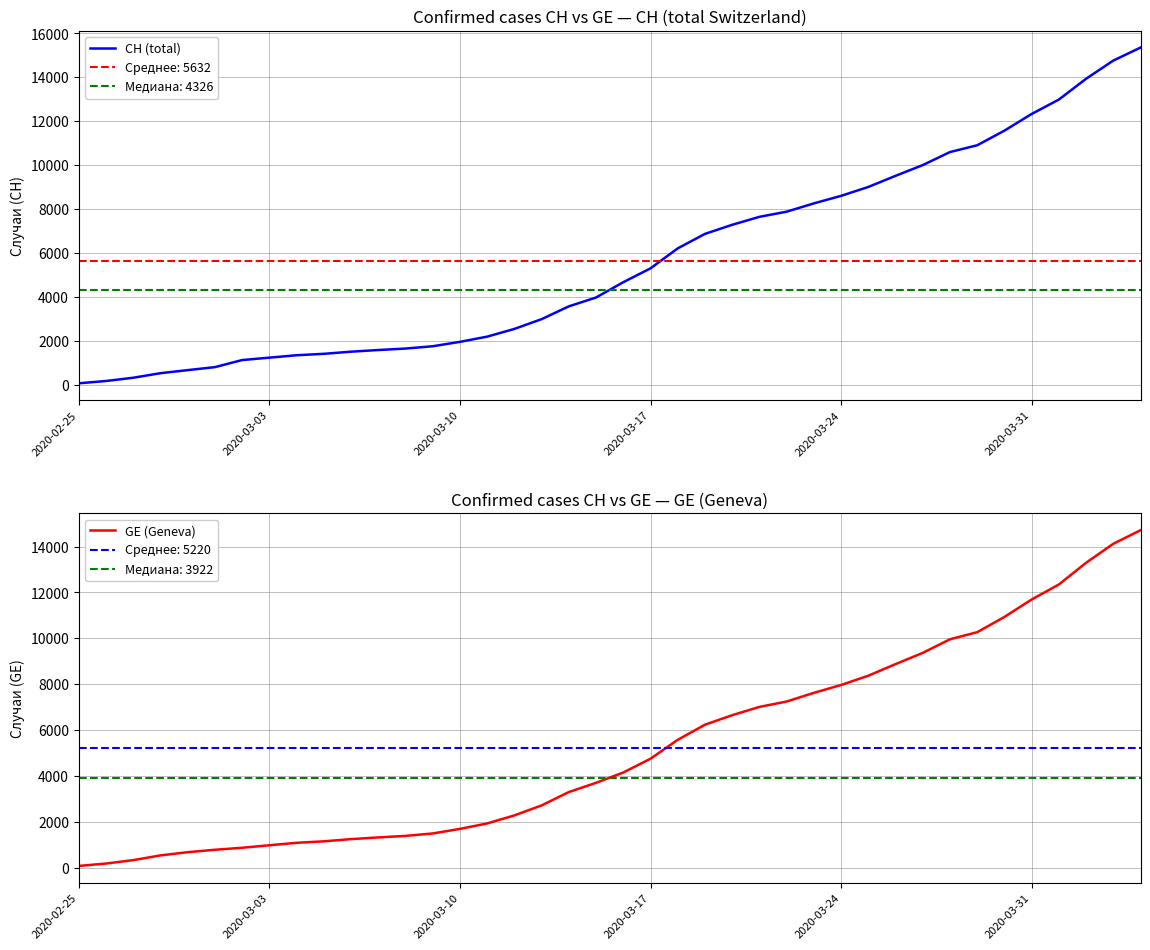

The GE (Geneva) series shows 431 at 10. True or false?

False